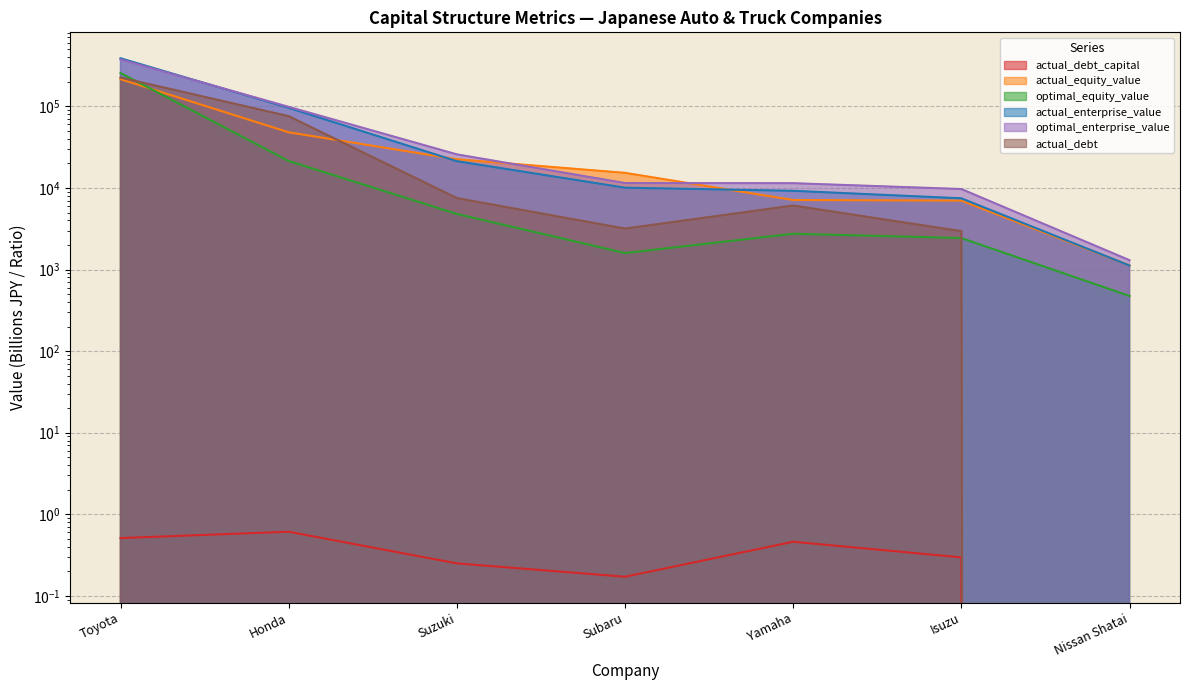

How many lines are shown in the chart?

6